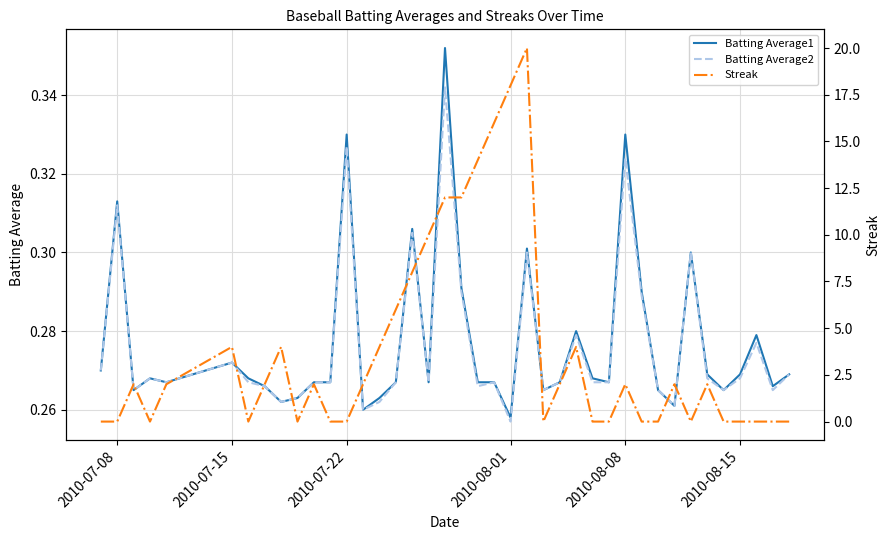

Does the chart display data point markers on the line(s)?

No